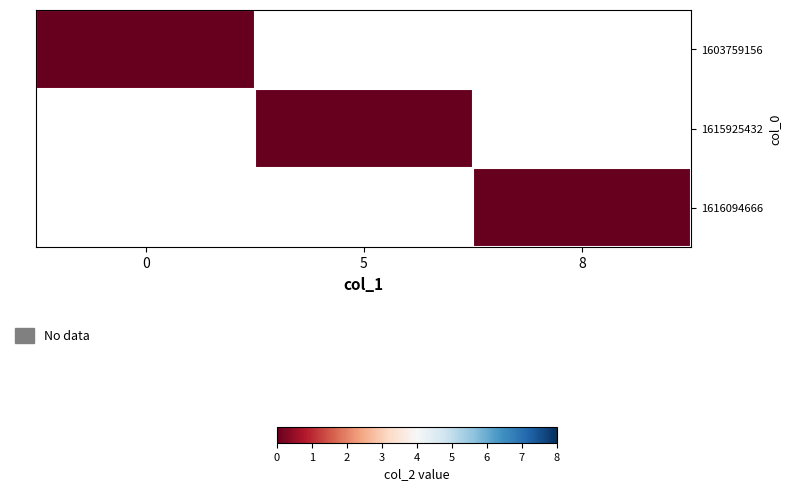

Which series has the largest range (max minus min)?

1616094666